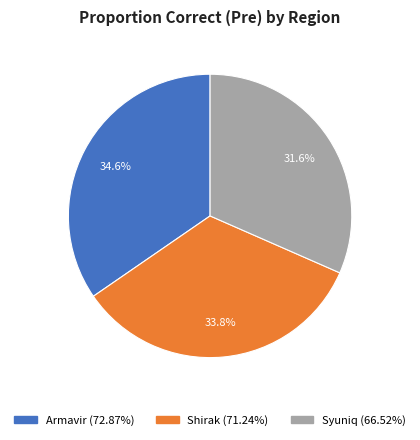

How much of the chart is everything except Armavir?

65.4%